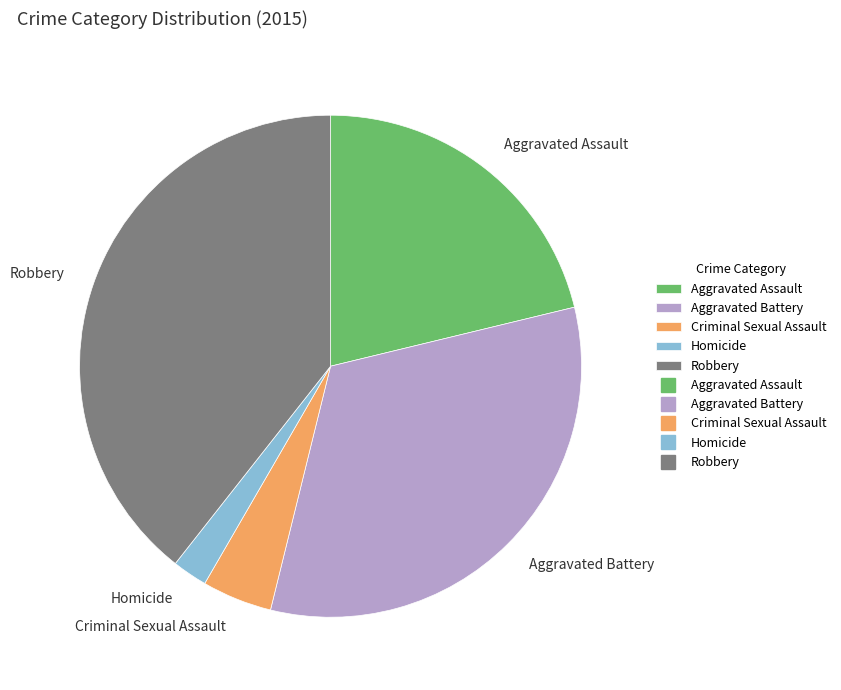

Count the number of slices in the pie.

5